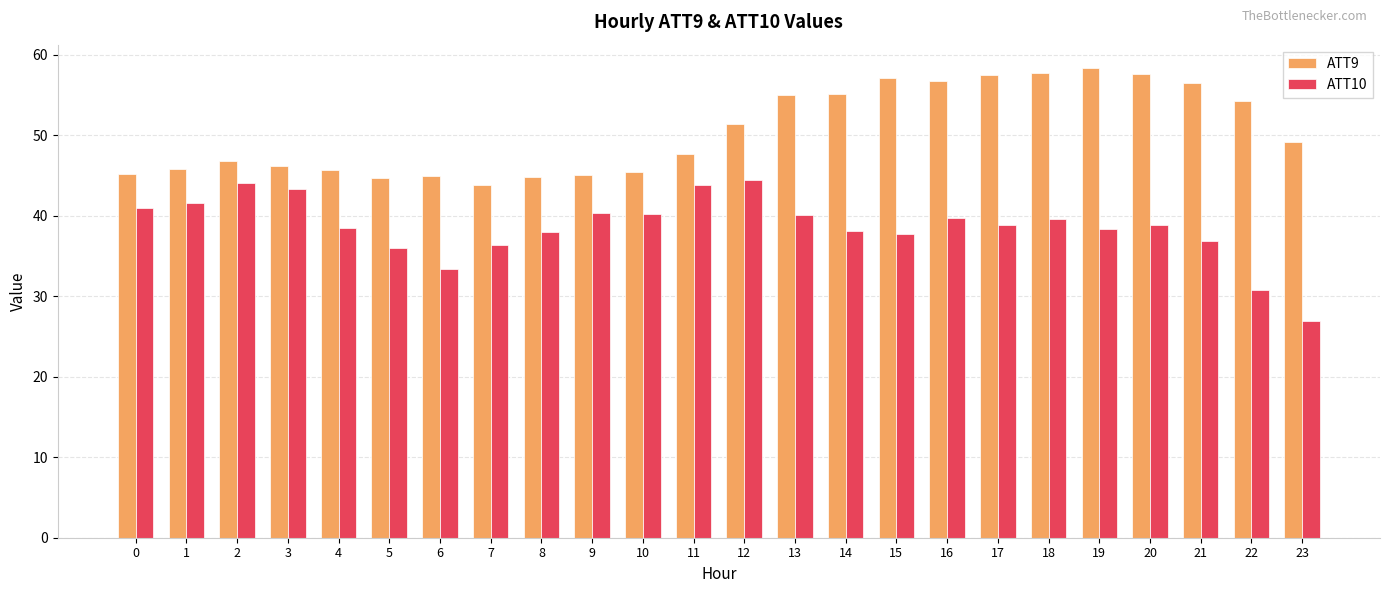

How many groups of bars are there?

24